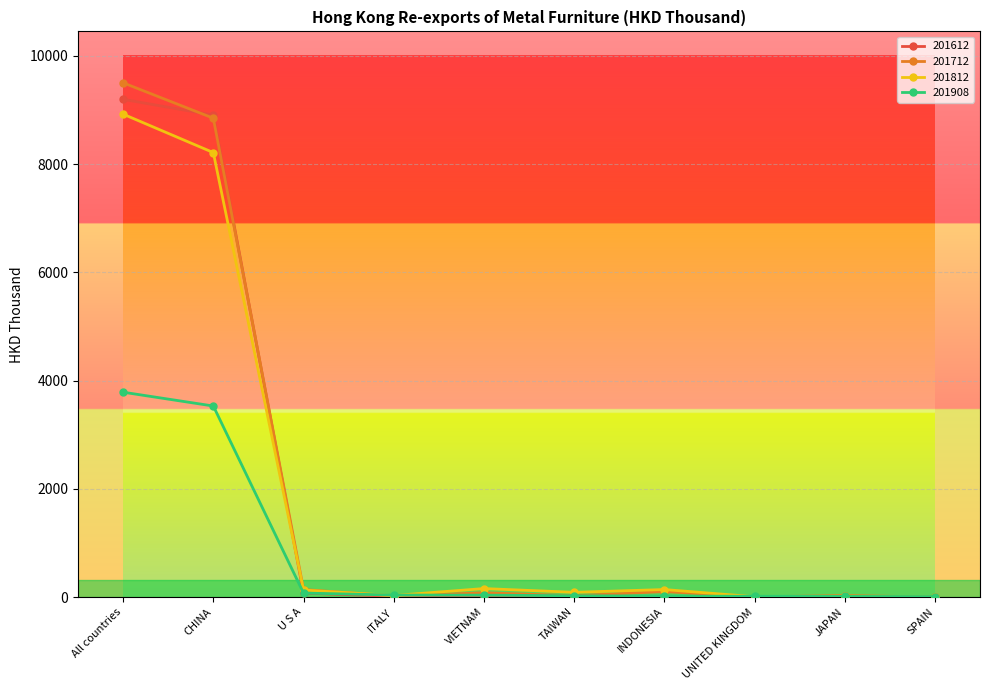

The value of 201612 at U S A is 72.1. True or false?

True